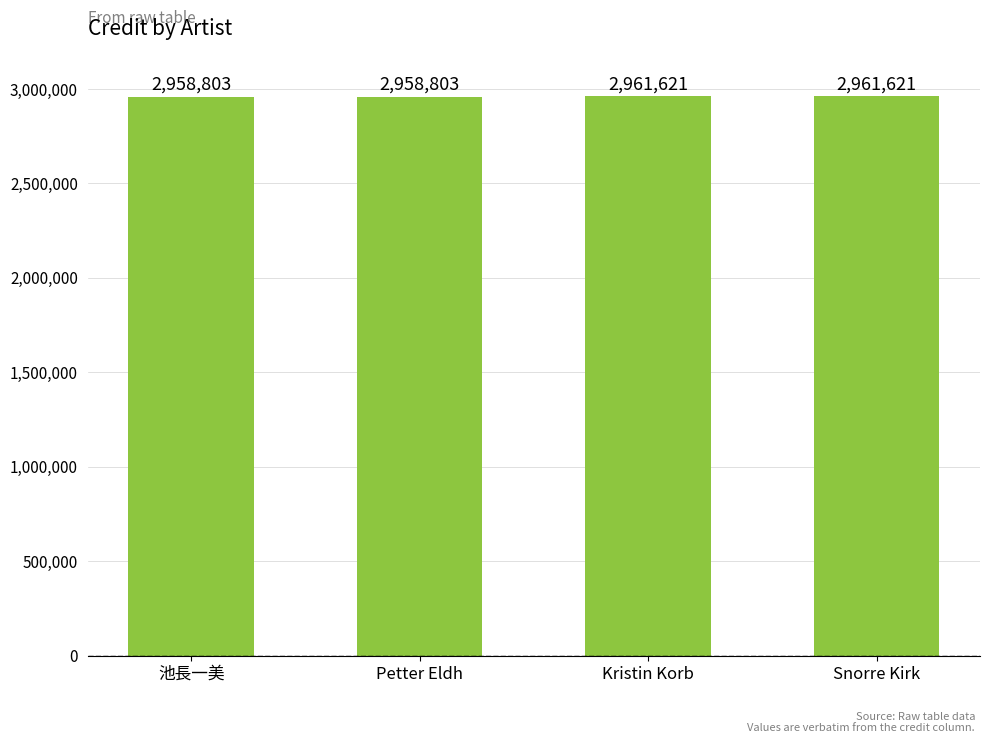

What is the value of the 3rd bar from the left?

2961621